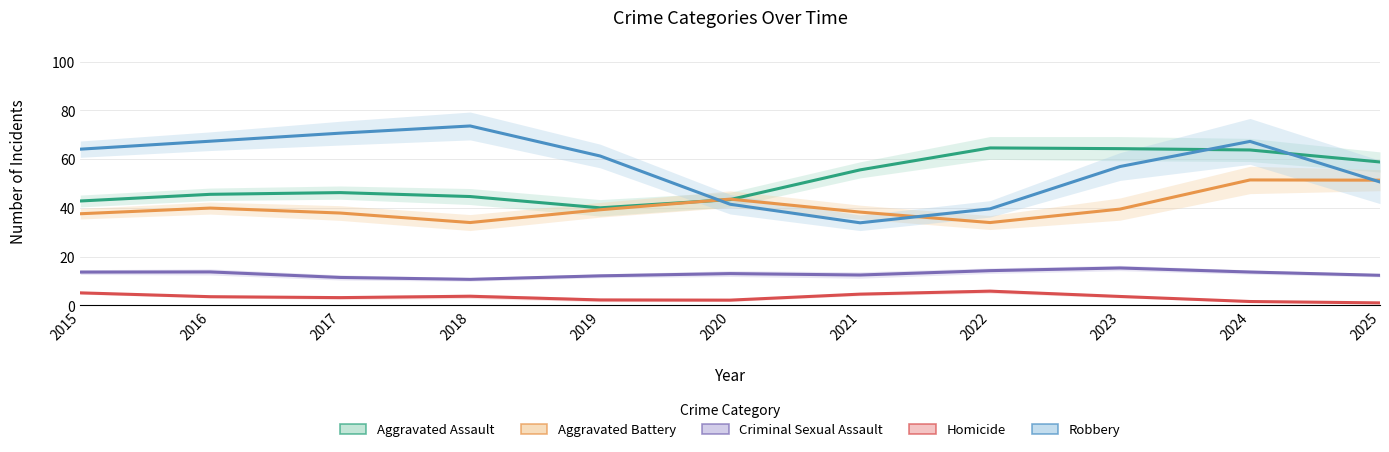

List the series in order of their peak value, highest first.

Robbery, Aggravated Assault, Aggravated Battery, Criminal Sexual Assault, Homicide